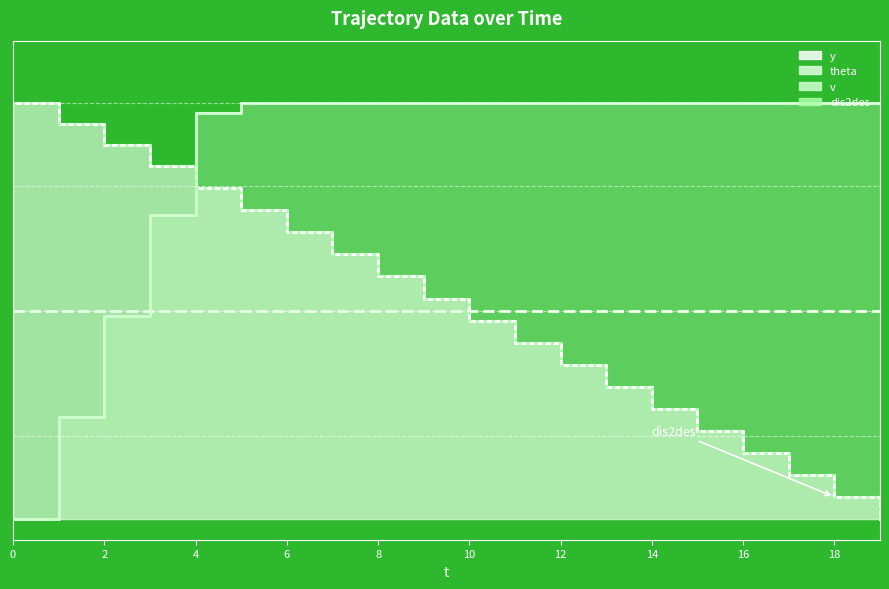

Does the chart have visible grid lines?

No